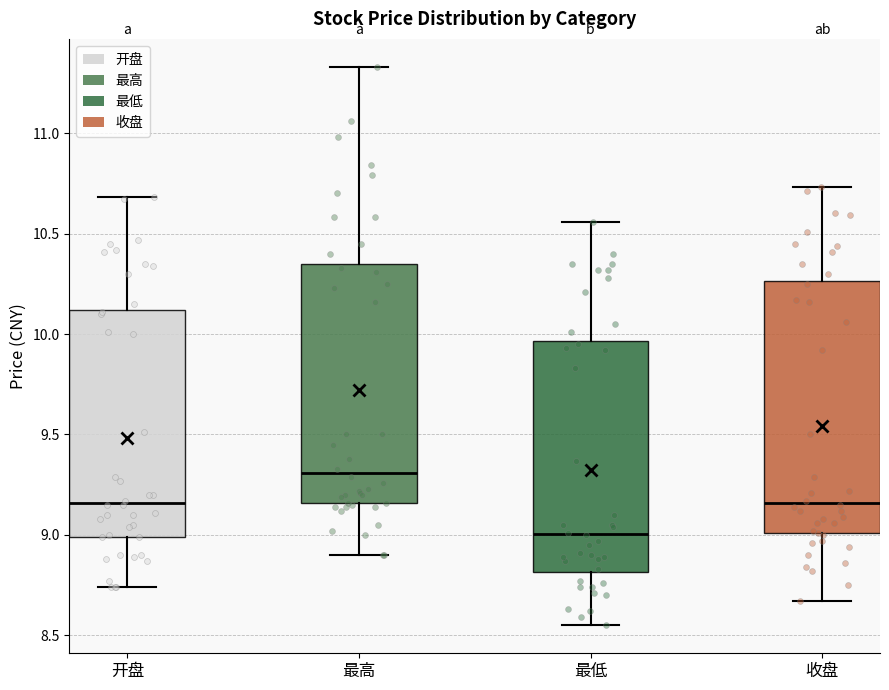

Which box has the lowest median line?

最低